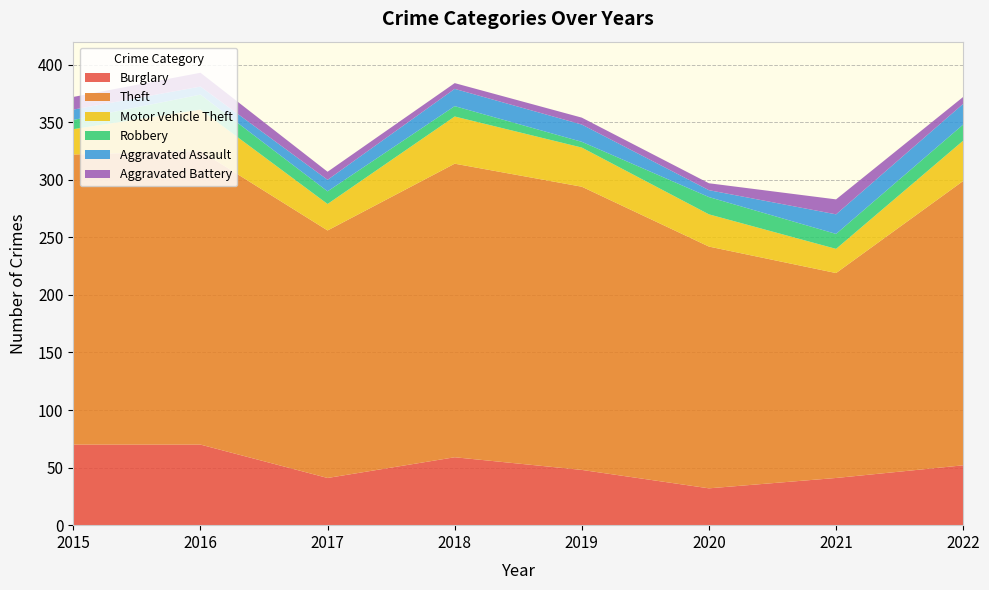

Reading right to left, list all the values displayed in this chart.

Burglary: 52	41	32	48	59	41	70	70
Theft: 247	178	210	246	255	215	255	252
Motor Vehicle Theft: 35	21	28	34	41	23	36	22
Robbery: 14	13	15	5	9	11	13	8
Aggravated Assault: 18	17	6	15	15	10	7	9
Aggravated Battery: 6	13	6	6	5	7	12	11